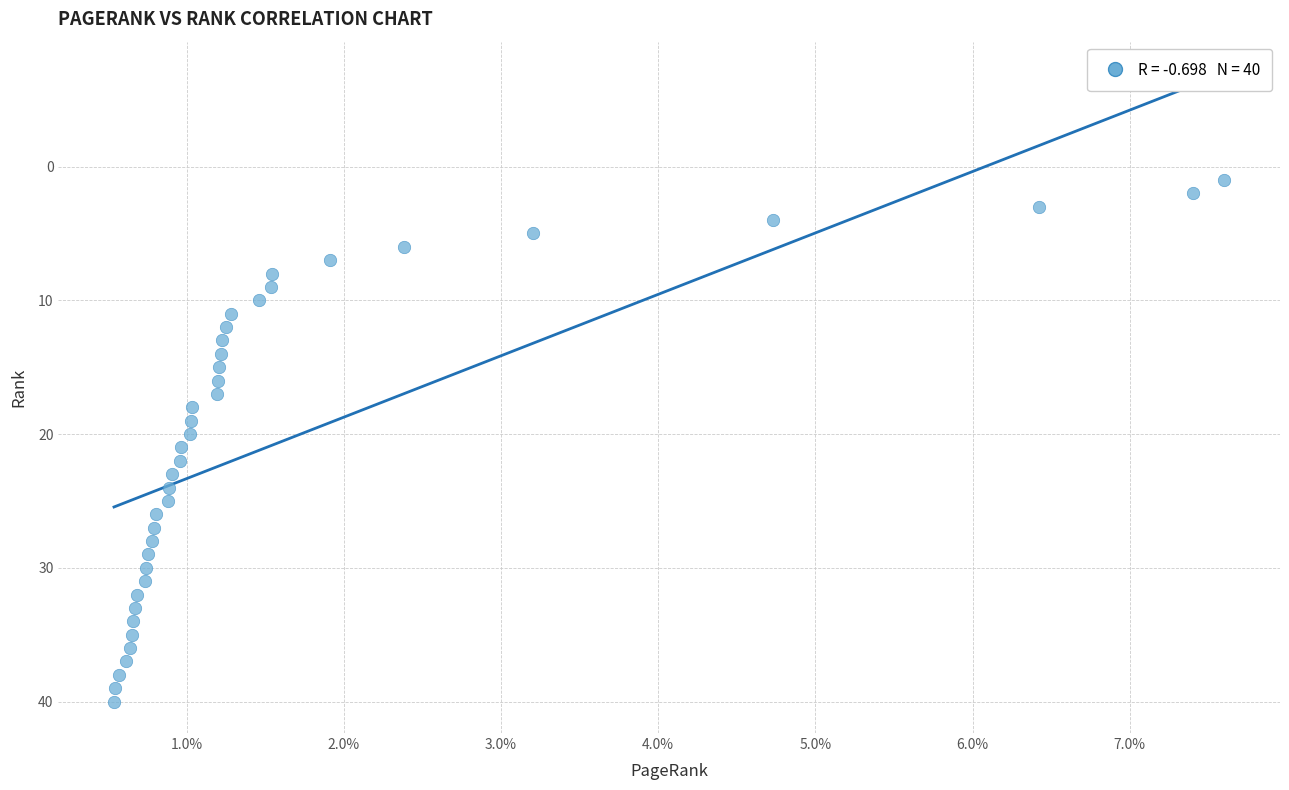

What is the range of Y values (max minus min)?

39